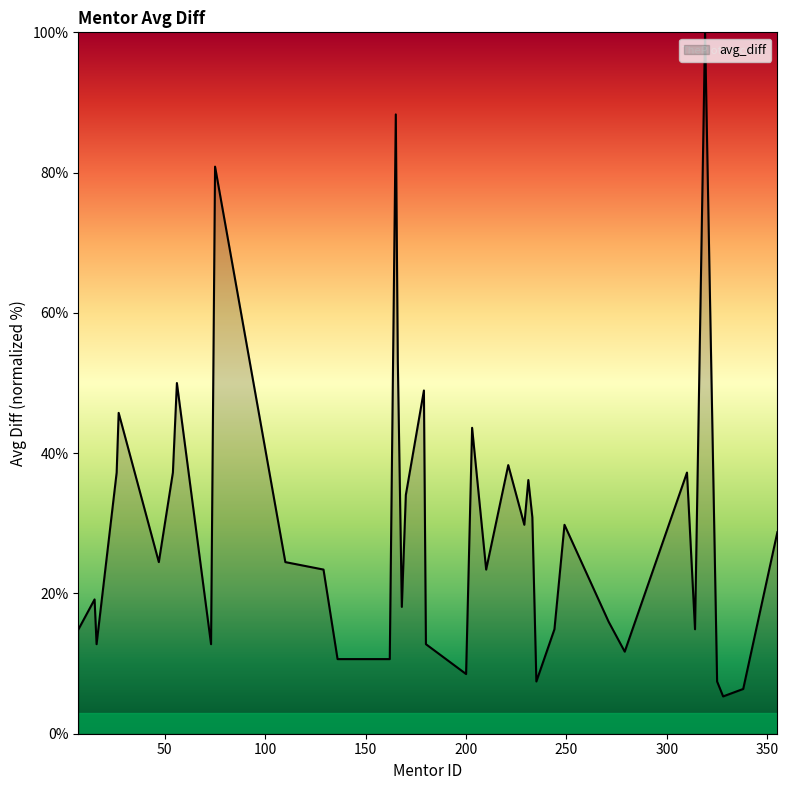

Reading left to right, extract all data points from this chart.

14.9	19.1	12.8	37.2	45.7	29.8	24.5	37.2	50.0	12.8	80.9	24.5	23.4	10.6	10.6	88.3	53.2	18.1	34.0	48.9	12.8	8.5	43.6	23.4	38.3	29.8	36.2	30.9	7.4	14.9	29.8	16.0	11.7	37.2	14.9	100.0	7.4	5.3	6.4	28.7